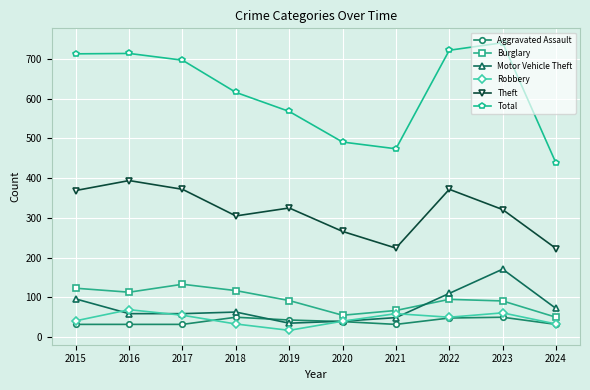

True or false: Aggravated Assault has more than 1 points higher than both neighbors.

True